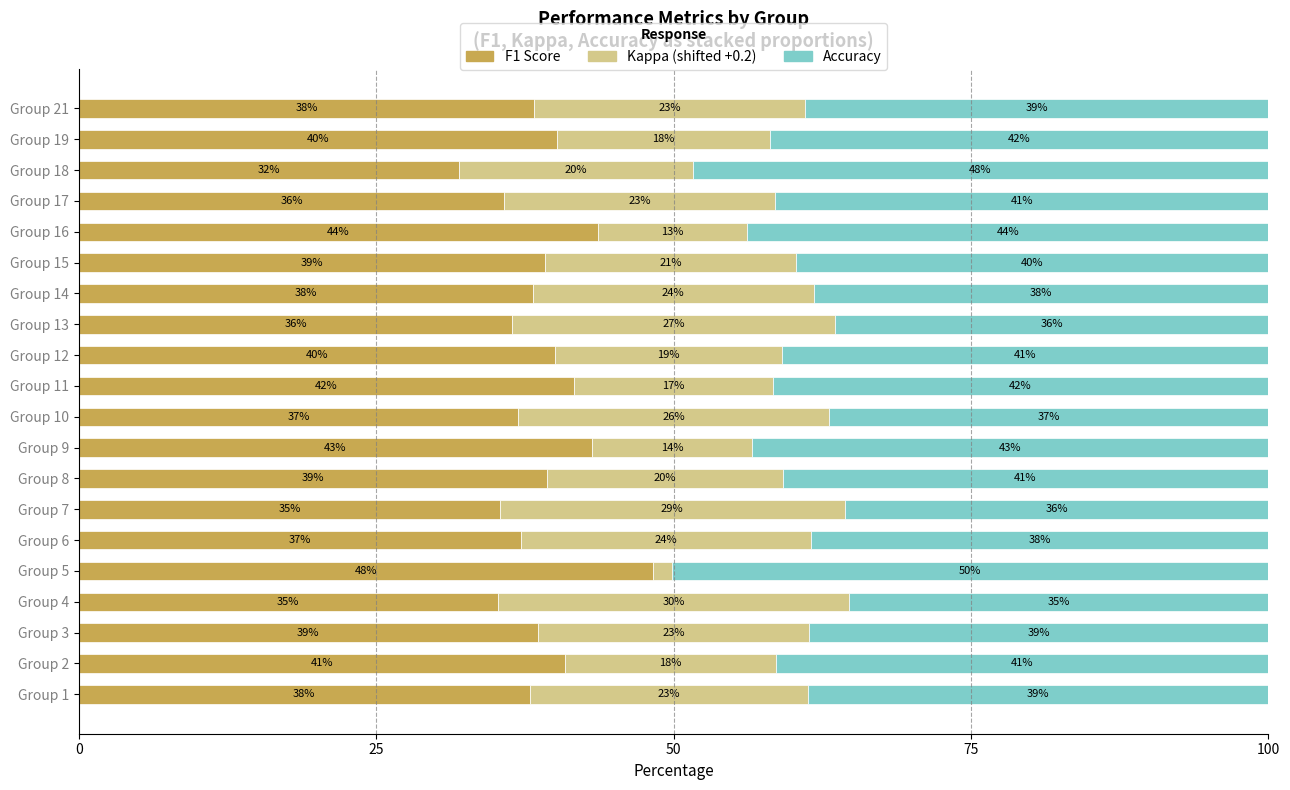

What is the total value across all series at Group 19?

100.0